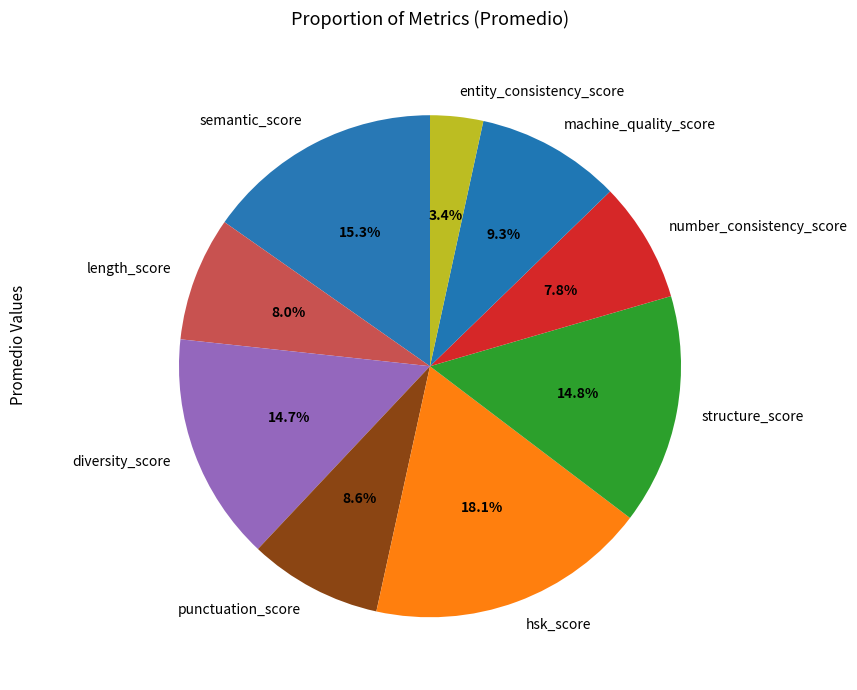

Which category has the biggest portion of the pie?

hsk_score